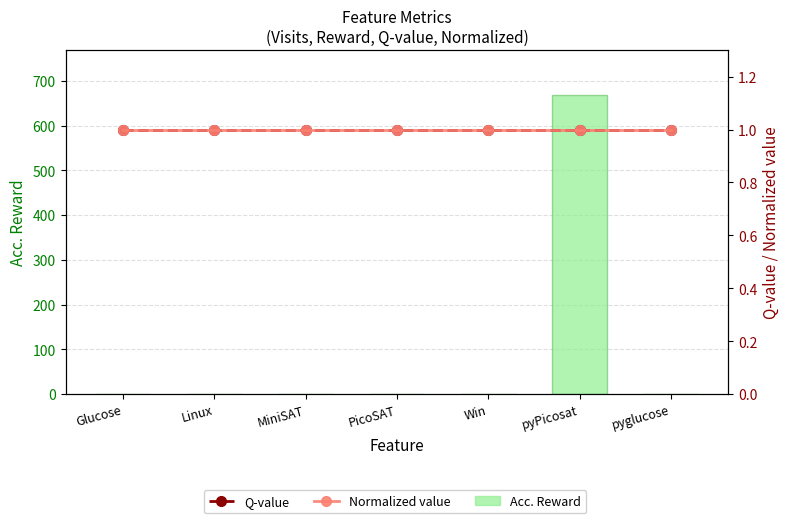

At which category is the sum across all series the highest?

pyPicosat